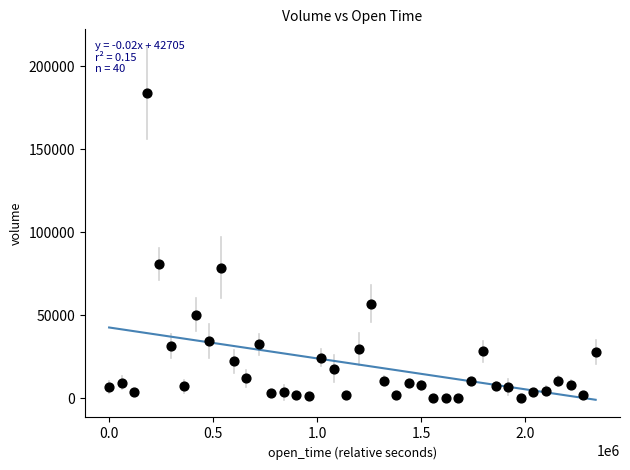

What is the range of Y values (max minus min)?

184104